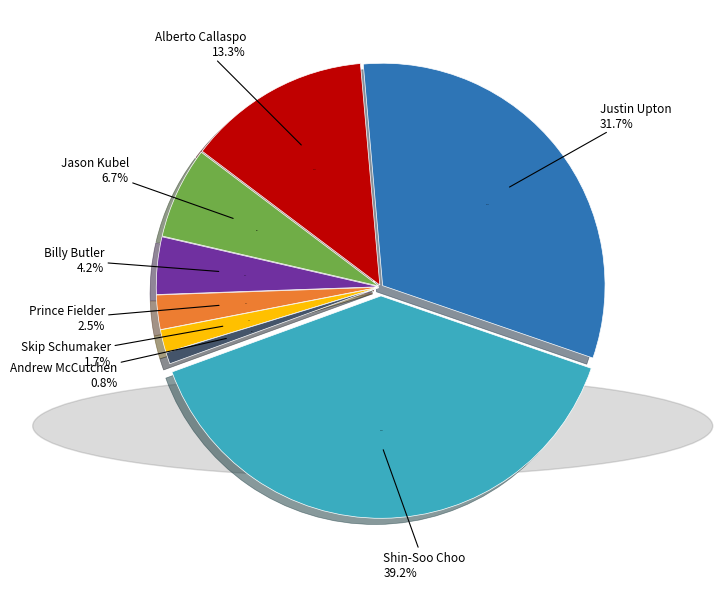

How many slices are in this pie chart?

8